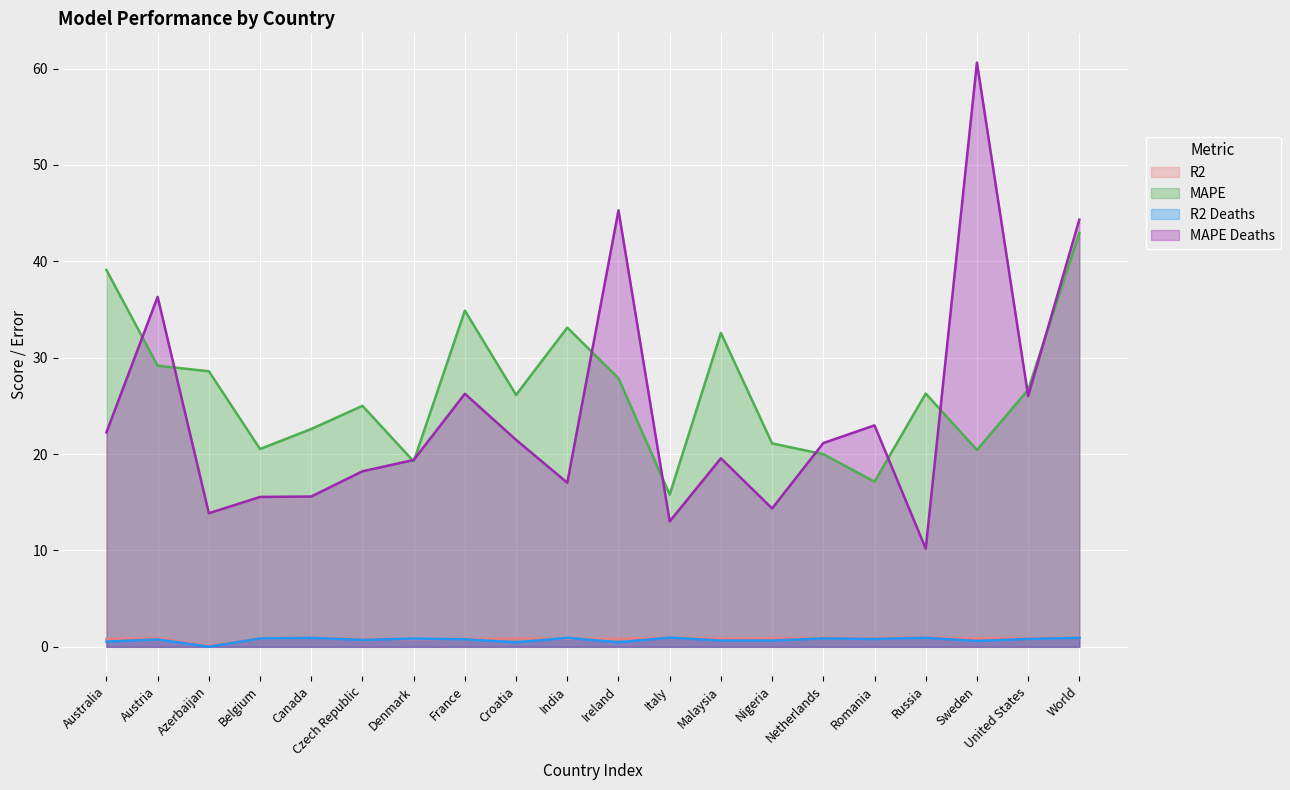

What are all the series names shown in the legend?

R2, MAPE, R2 Deaths, MAPE Deaths